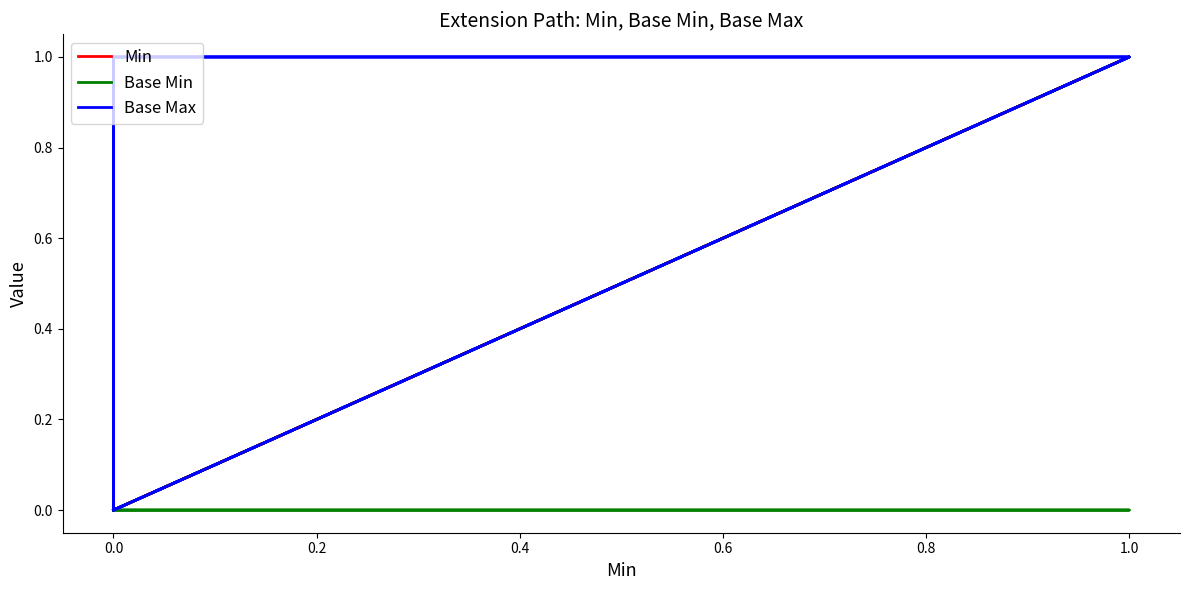

Reading right to left, extract all data points from this chart.

Min: 0	1	0	0	0	1	0	0	0
Base Min: 0	0	0	0	0	1	0	0	0
Base Max: 1	1	0	1	1	1	0	1	0